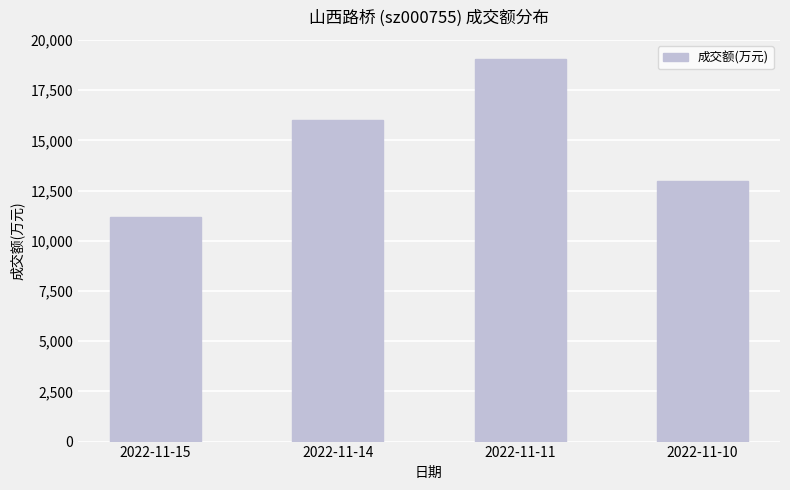

What is the sum of all values?

59227